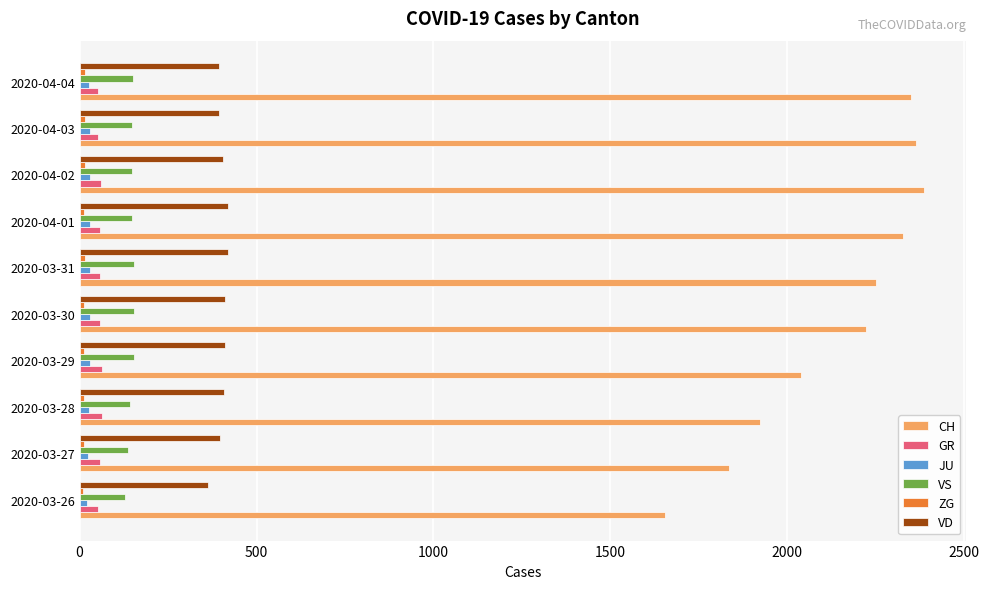

Between 2020-03-27 and 2020-03-29, which series saw the biggest shift?

CH